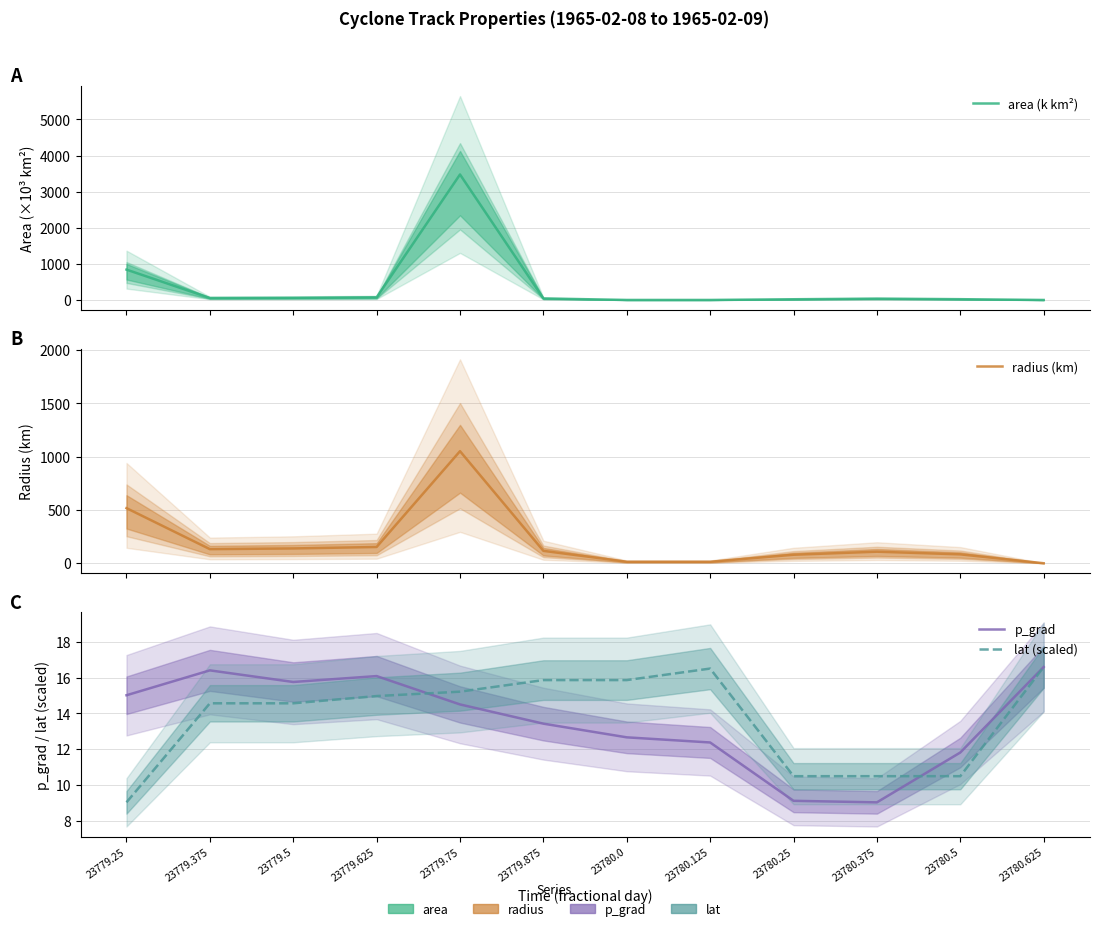

Is the value of area (k km²) at 23780.125 greater than the value of radius (km) at 23779.625?

No